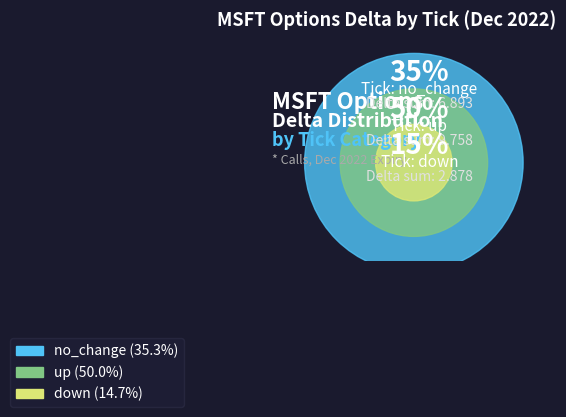

Is it true that up is 14% of the pie?

False